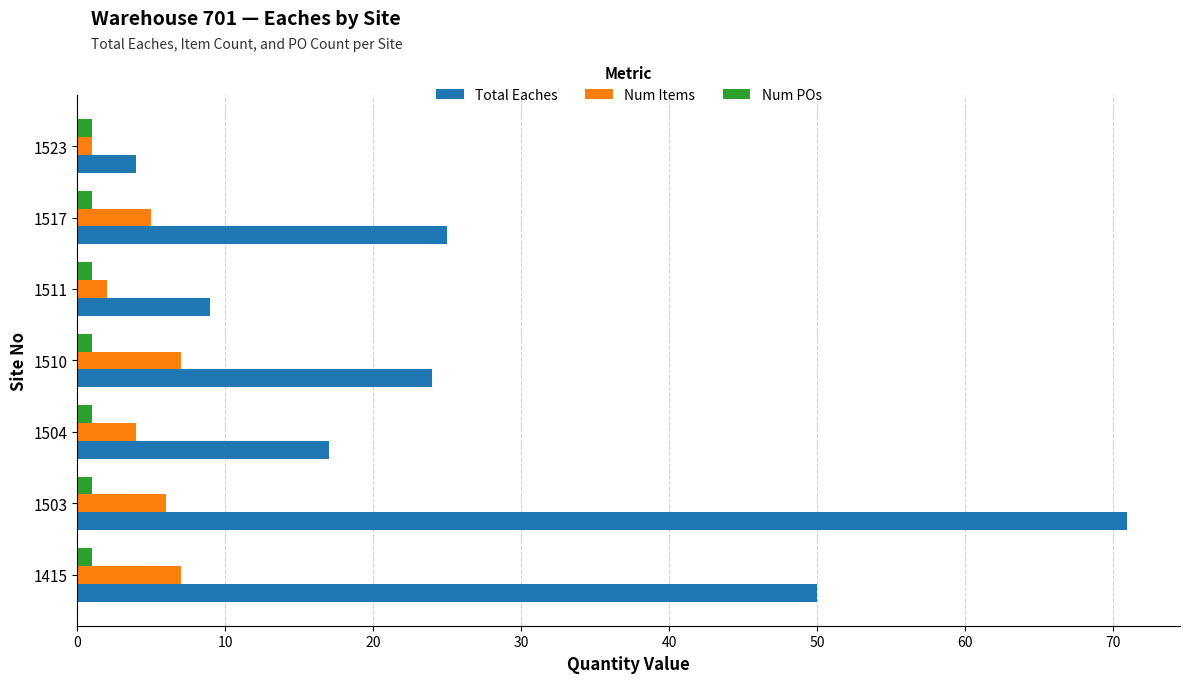

What is the average value of the Total Eaches series?

29